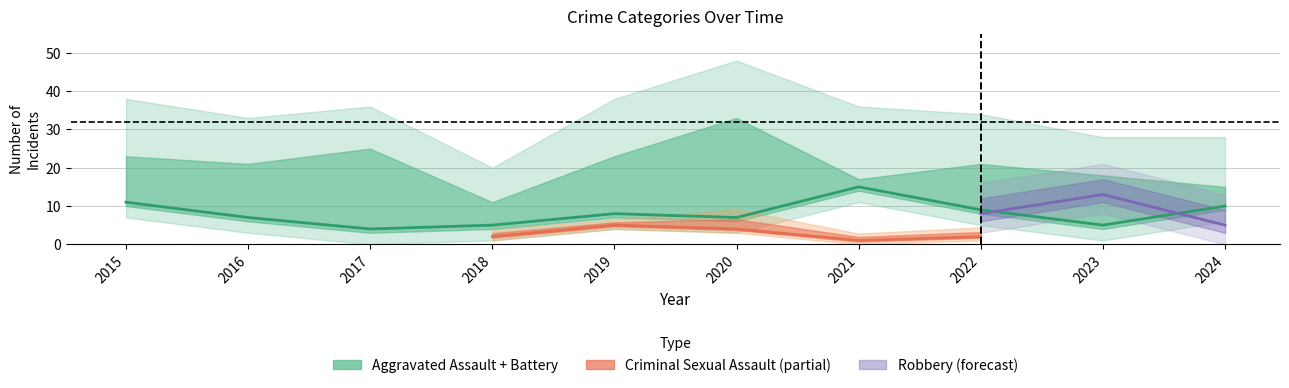

What is the value of the Robbery point at the 9th from the left?

13